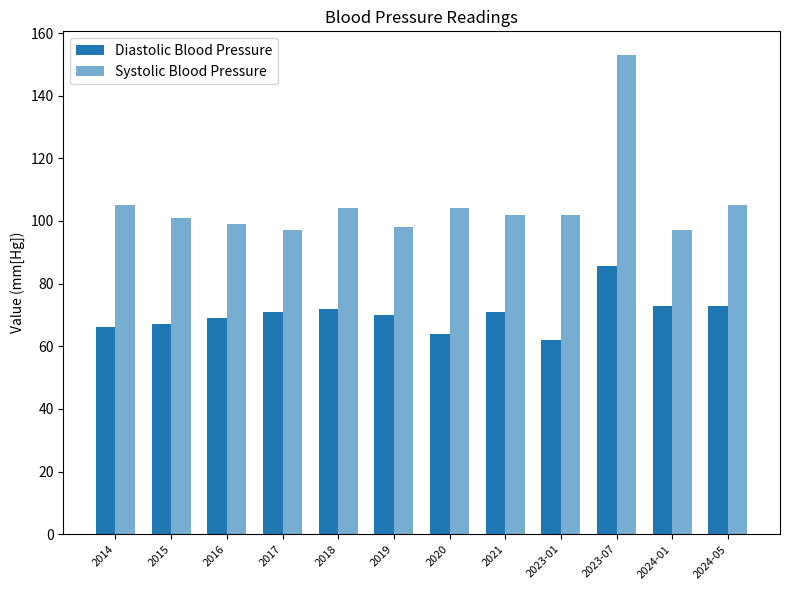

At which category is the sum across all series the highest?

2023-07